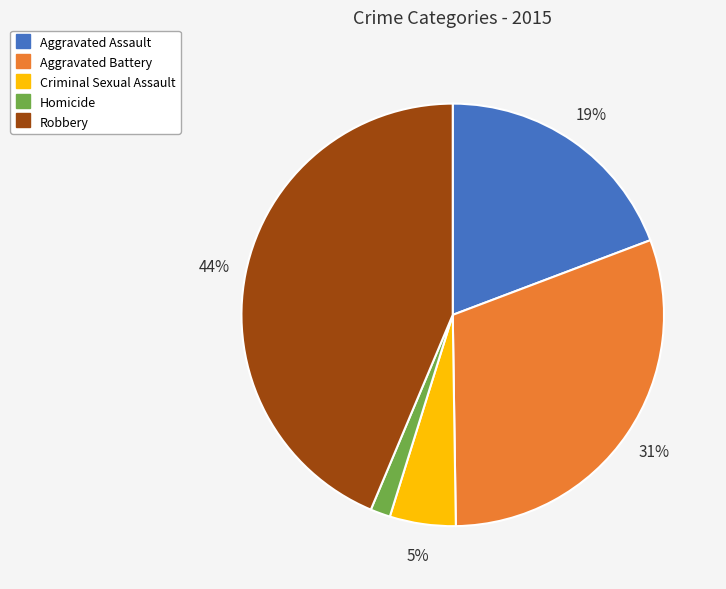

To the nearest percent, what portion does Aggravated Assault represent?

19%